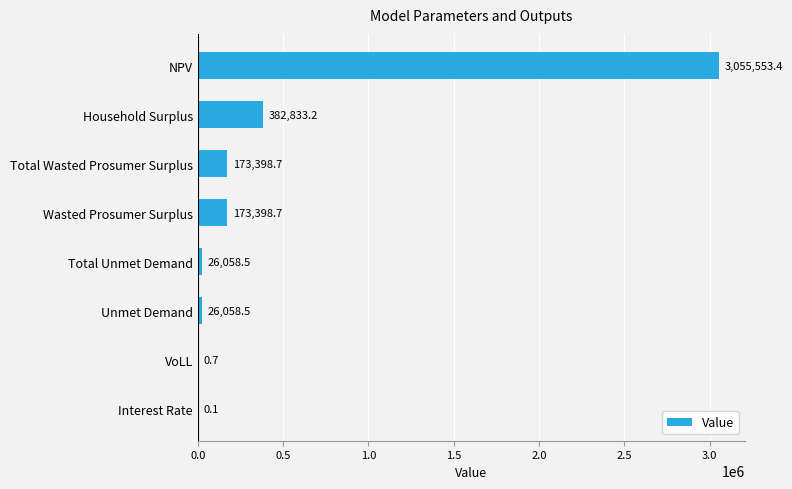

Does the chart contain stacked bars?

No